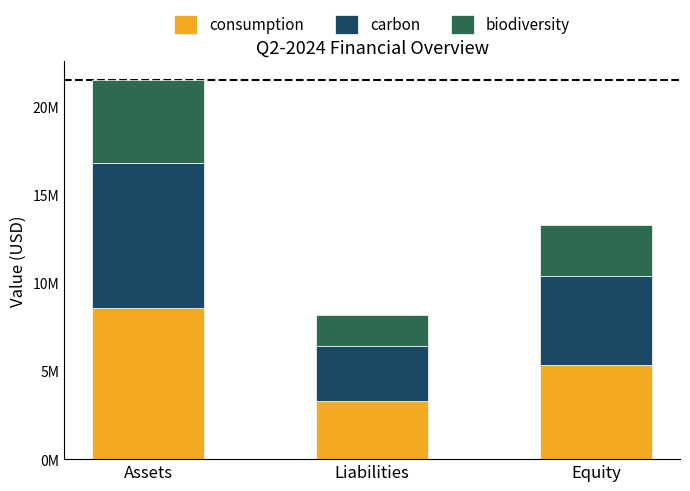

What position from the left is Assets?

1